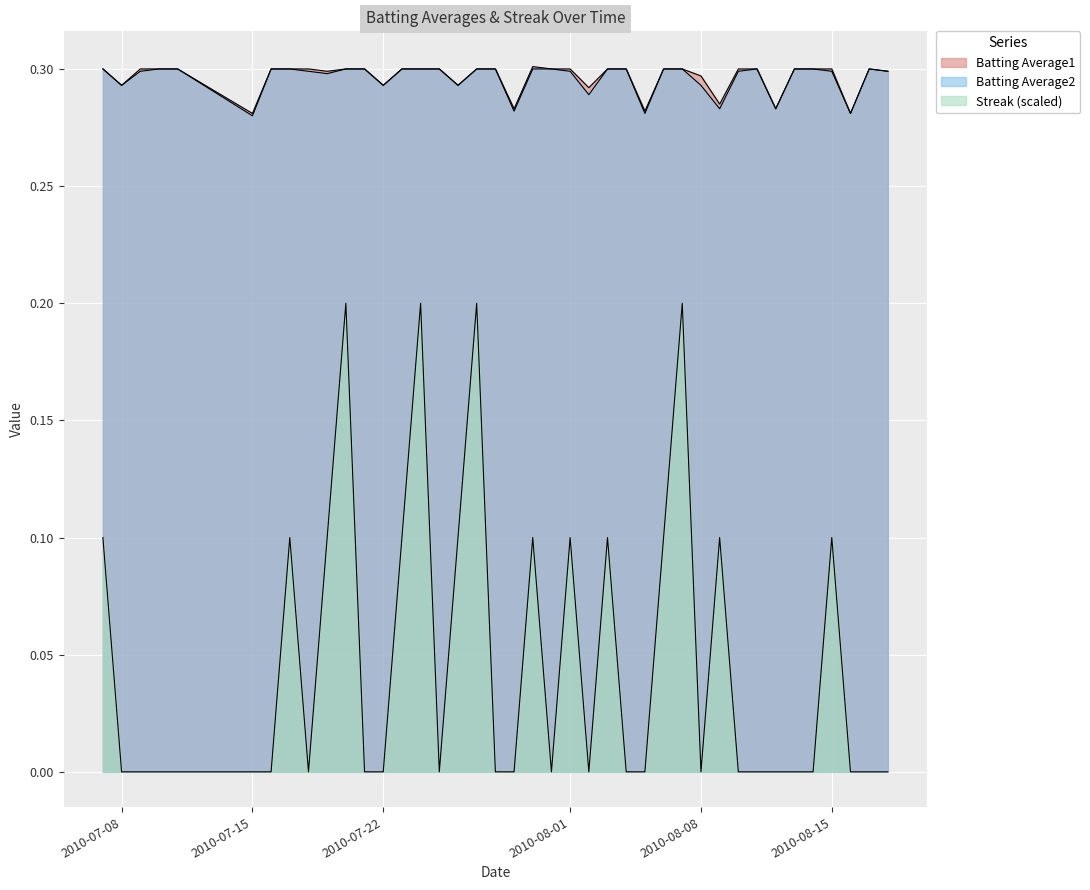

True or false: Streak and Batting Average2 intersect in this chart.

False